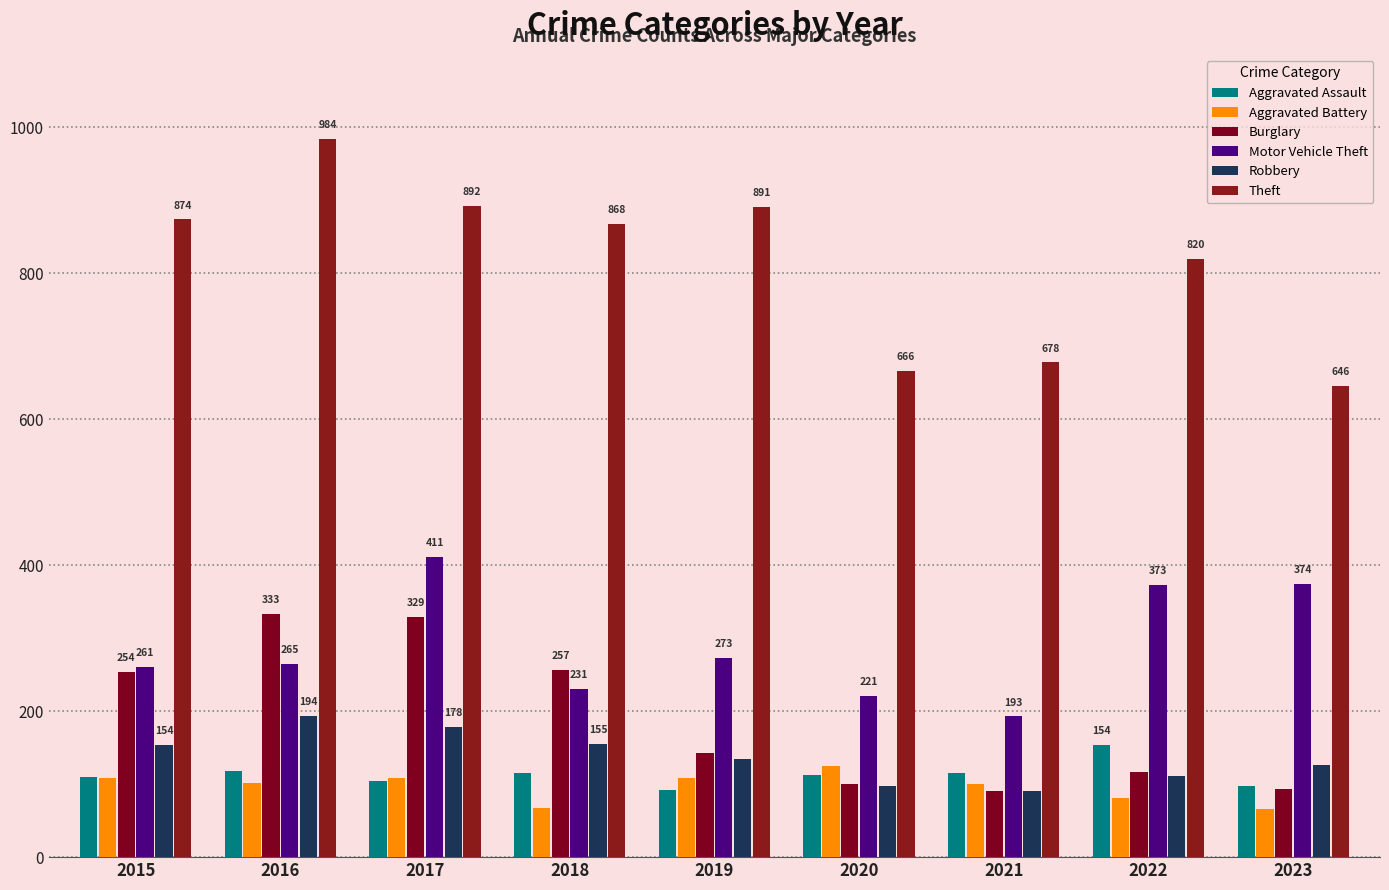

At 2017, list the series in order from smallest to largest.

Aggravated Assault, Aggravated Battery, Robbery, Burglary, Motor Vehicle Theft, Theft